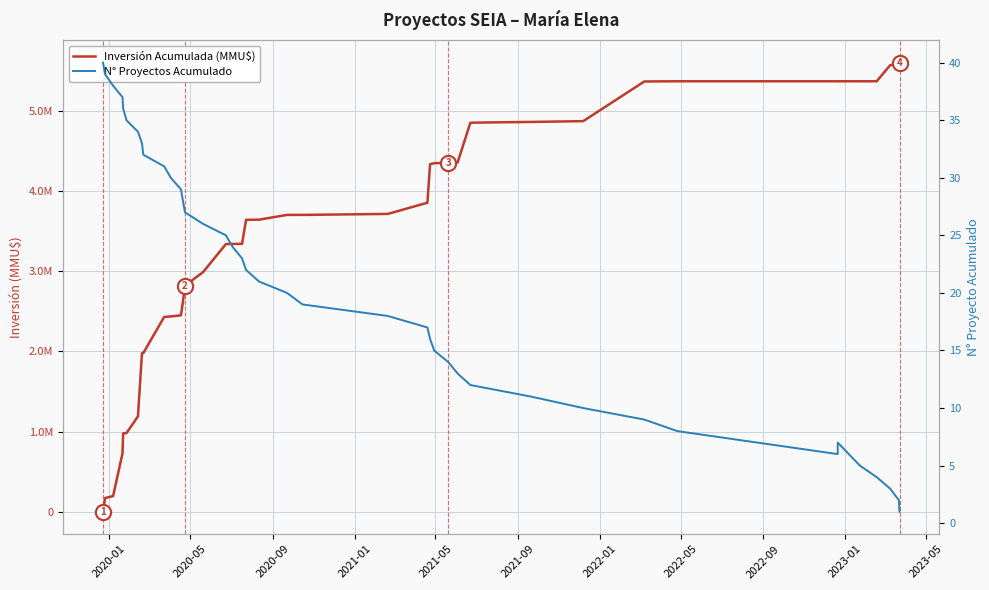

What are all the series names shown in the legend?

Inversión Acumulada (MMU$), N° Proyectos Acumulado